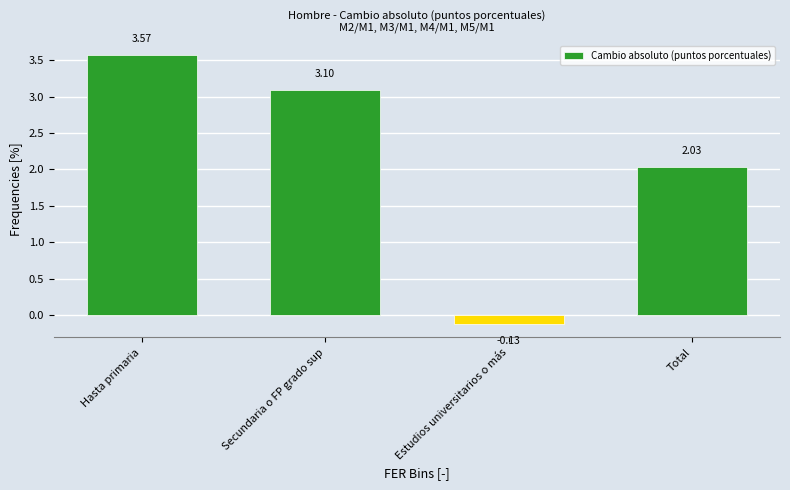

What is the ratio of the value at Total to the value at Hasta primaria?

0.6